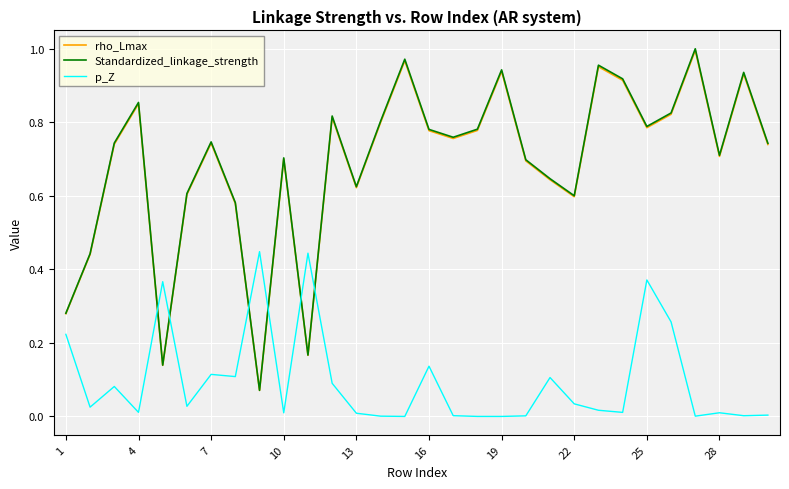

How many lines are shown in the chart?

3